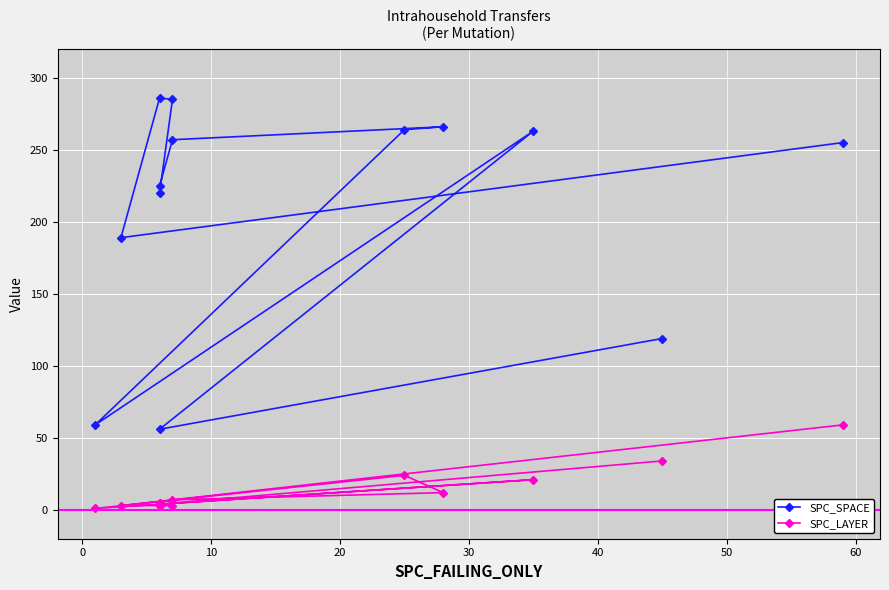

True or false: SPC_LAYER and SPC_SPACE cross at least once.

False